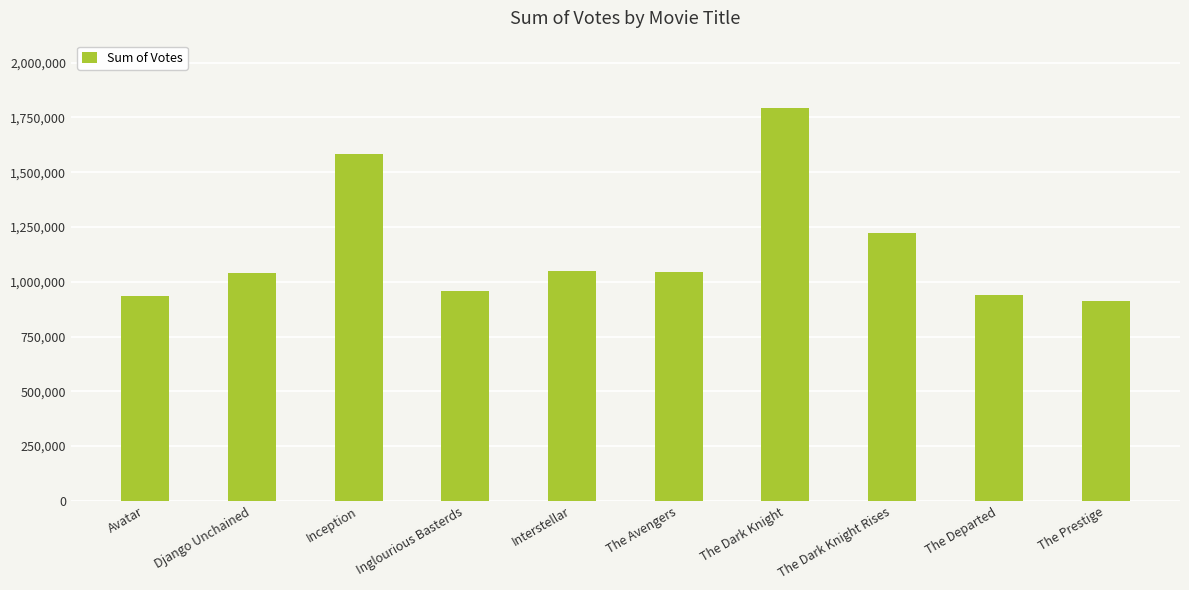

What value does the data have at The Dark Knight, to the nearest 10?

1791920